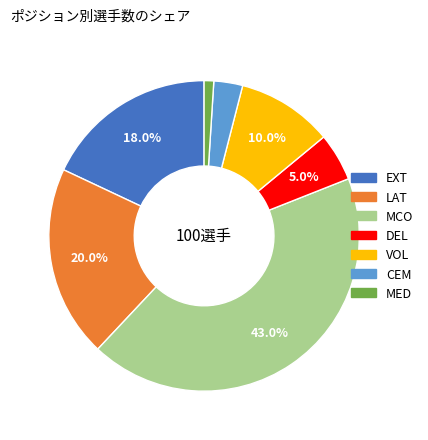

Combined, do EXT and DEL account for over 50%?

No